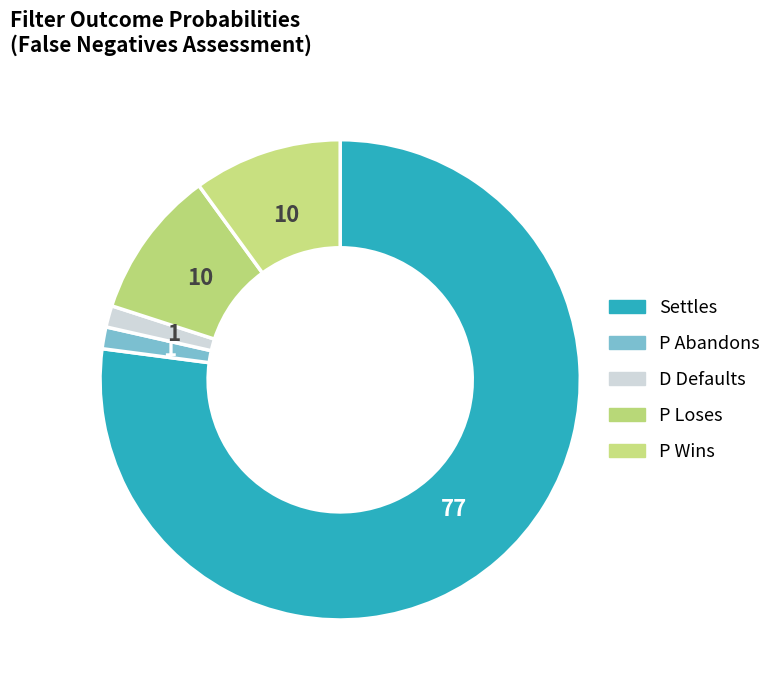

Count the number of slices in the pie.

5